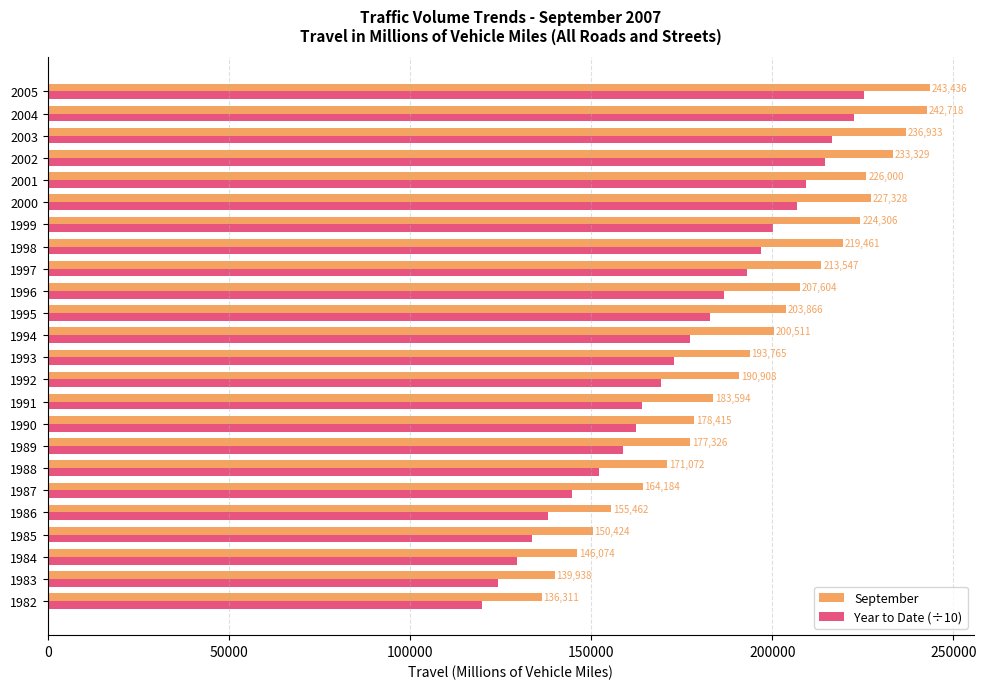

At which label is September closest to 189873?

1992